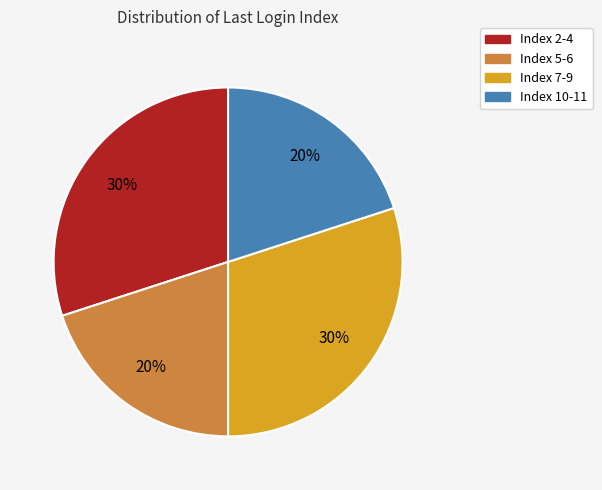

Is there a majority slice in this chart?

No